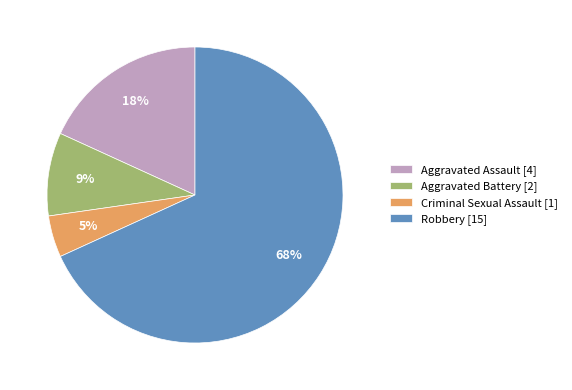

Rank the categories by value from highest to lowest.

Robbery, Aggravated Assault, Aggravated Battery, Criminal Sexual Assault